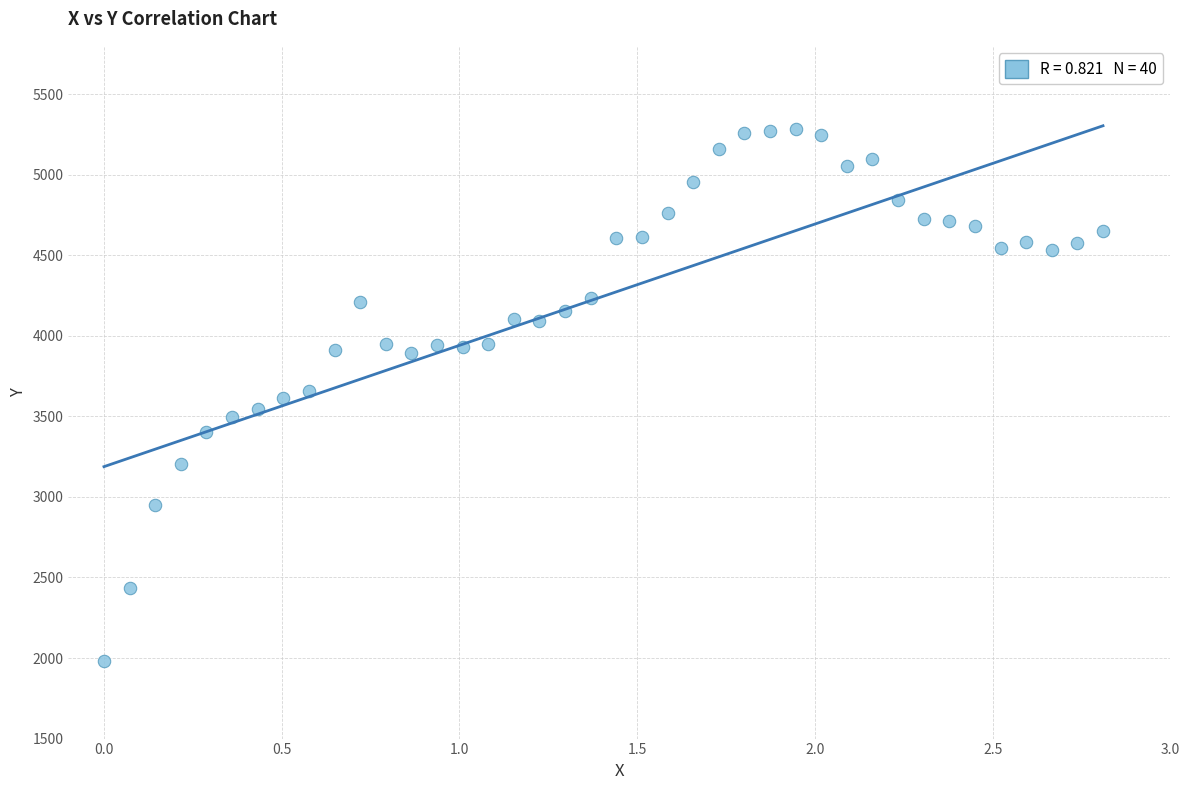

What is the range of X values (max minus min)?

2.8